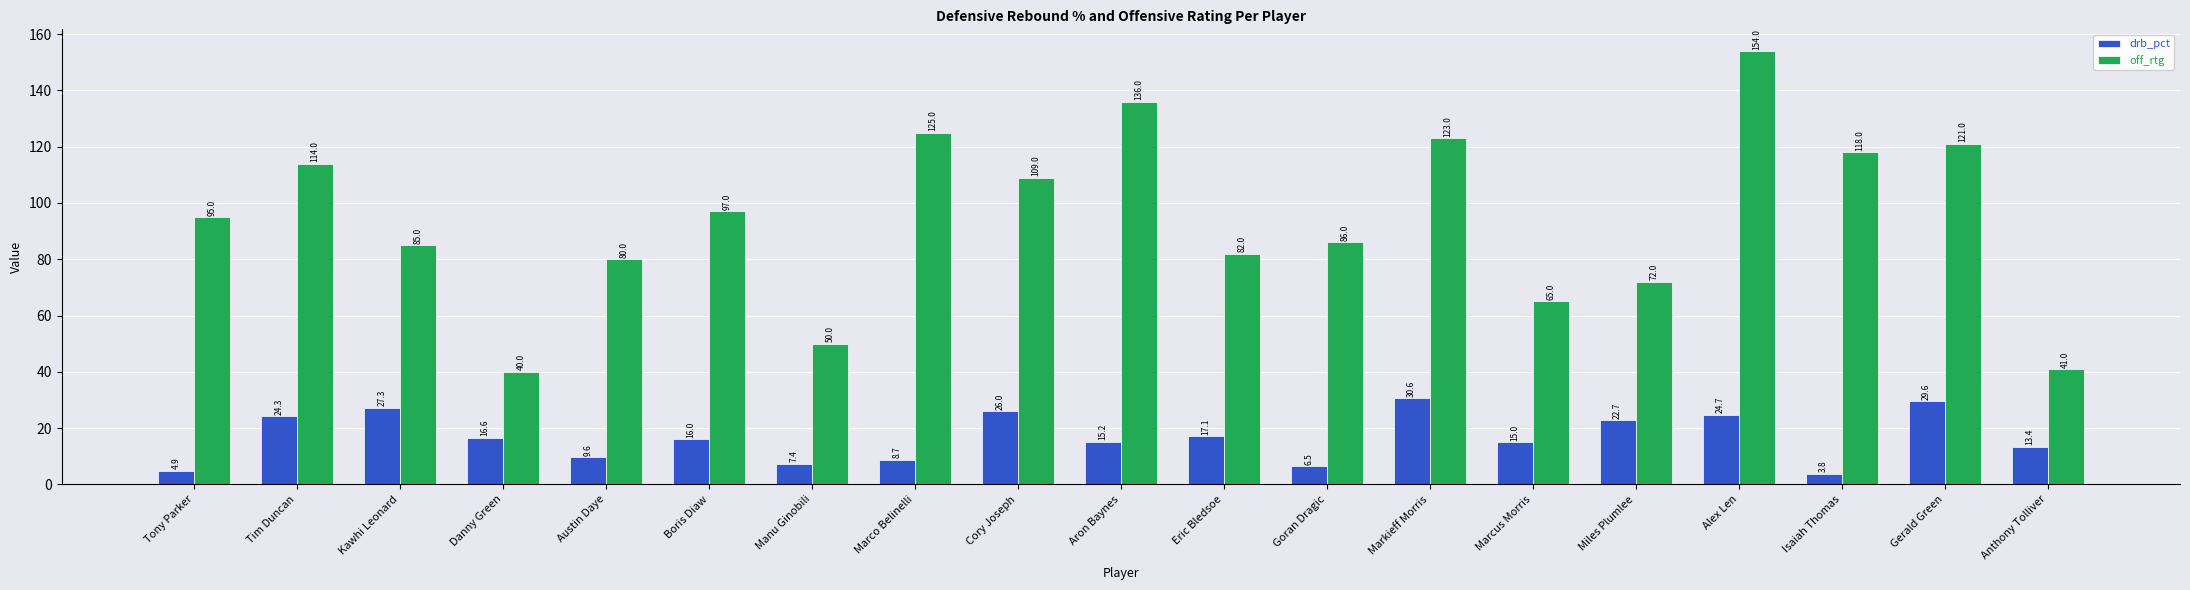

At Austin Daye, list the series in order from largest to smallest.

off_rtg, drb_pct